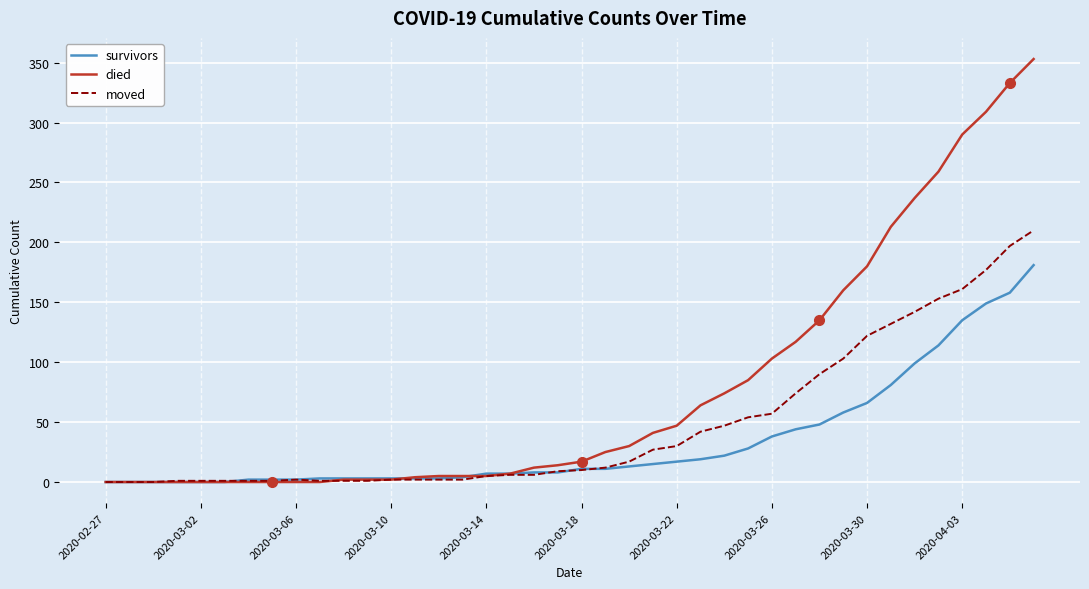

At how many categories does at least one series exceed 272?

4